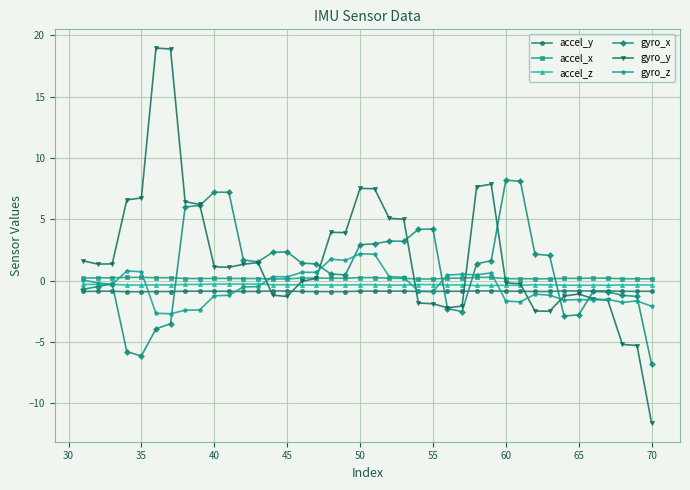

How many lines are shown in the chart?

6